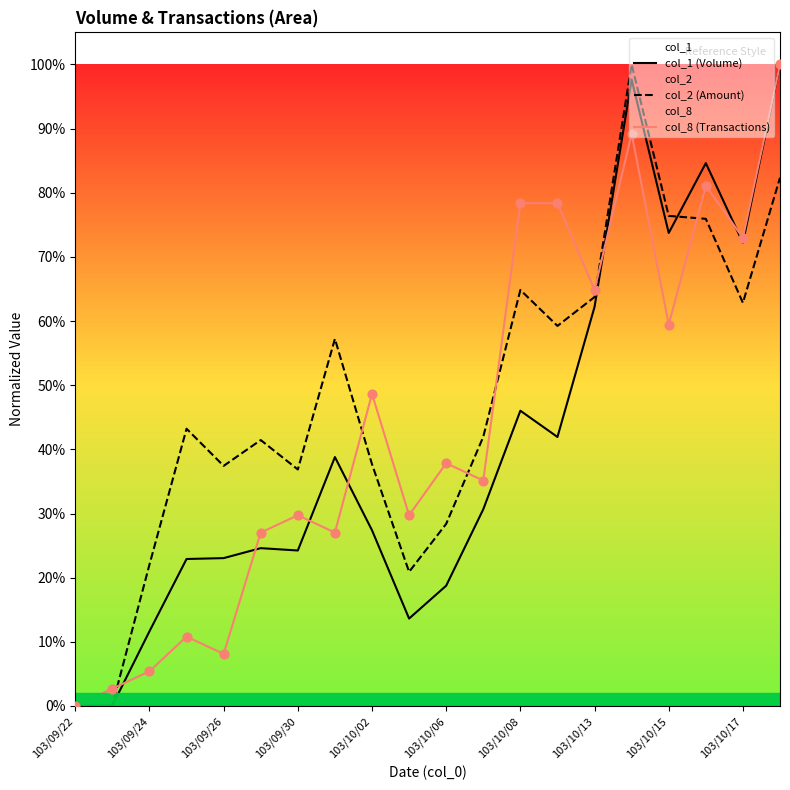

What are all the series names shown in the legend?

col_1 (Volume), col_2 (Amount), col_8 (Transactions)